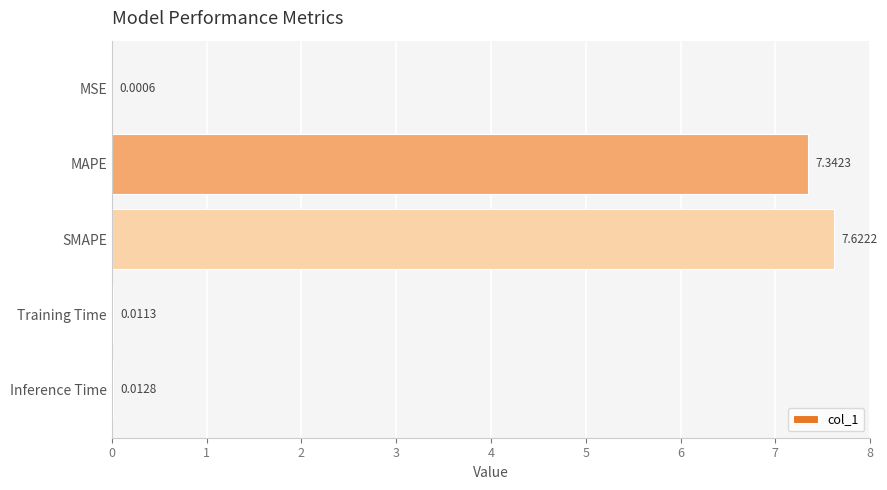

What is the sum of all values?

15.0